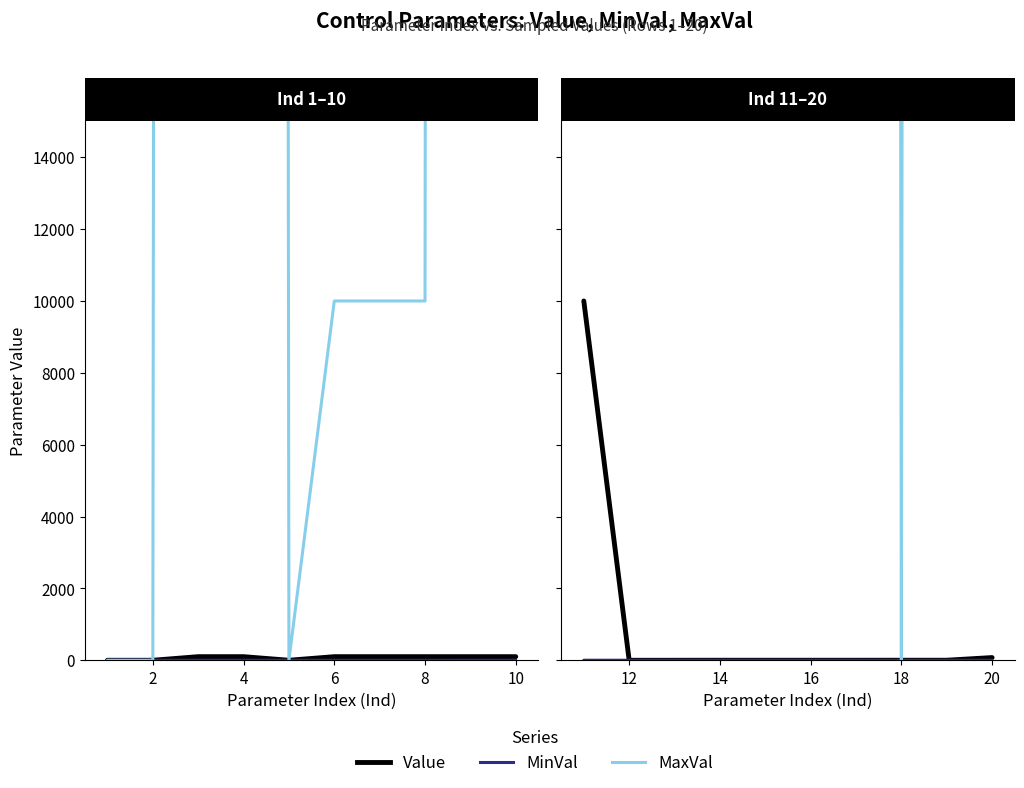

What is the value of the Value point at the 10th from the left?

75.0